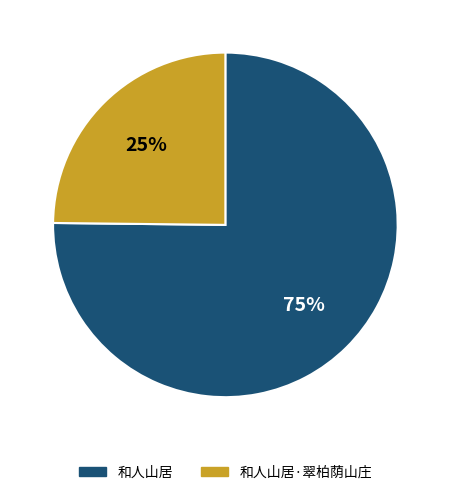

Between 和人山居 and 和人山居·翠柏荫山庄, which is larger?

和人山居